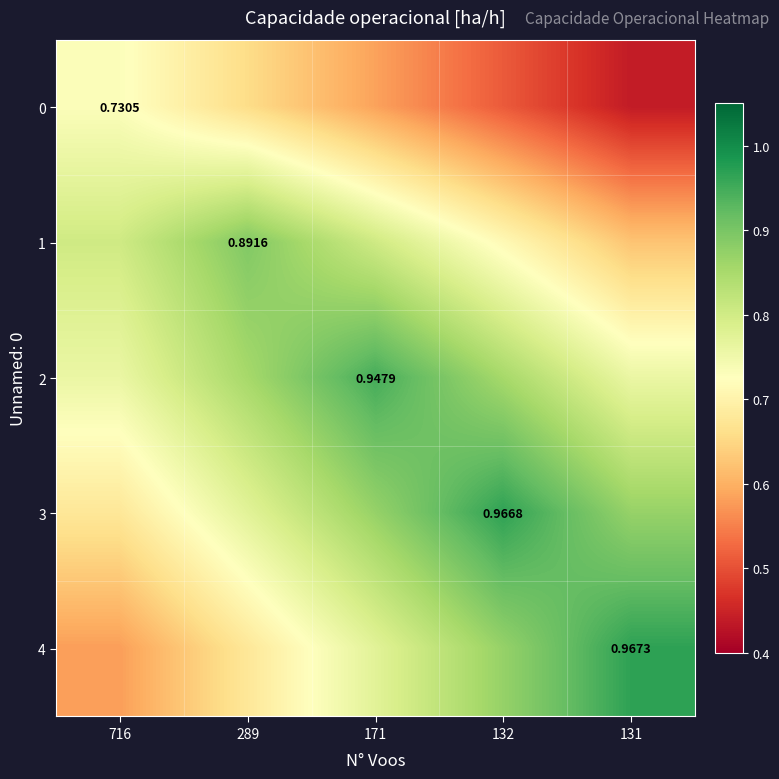

How many 2 values are between 0 and 1?

5